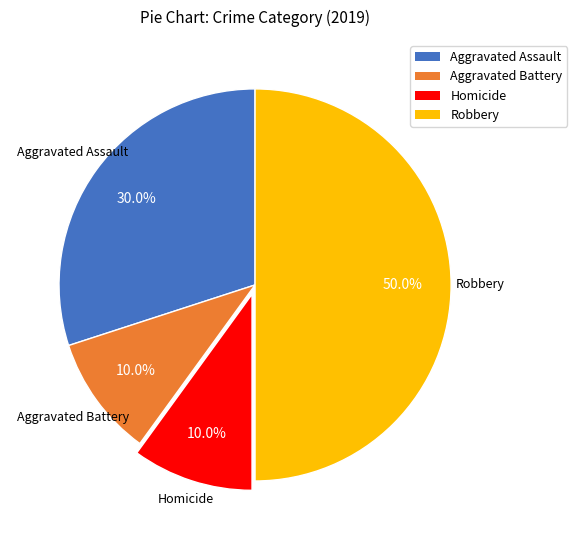

Which category has the biggest portion of the pie?

Robbery